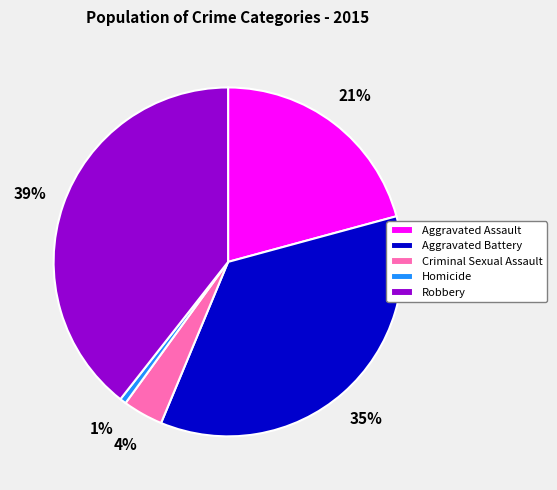

To the nearest percent, what percentage of the pie is Aggravated Assault?

21%